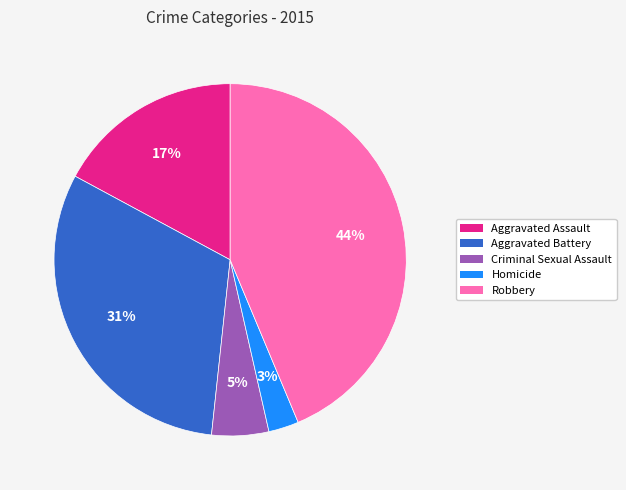

What percentage is the Aggravated Assault slice, to the nearest percent?

17%